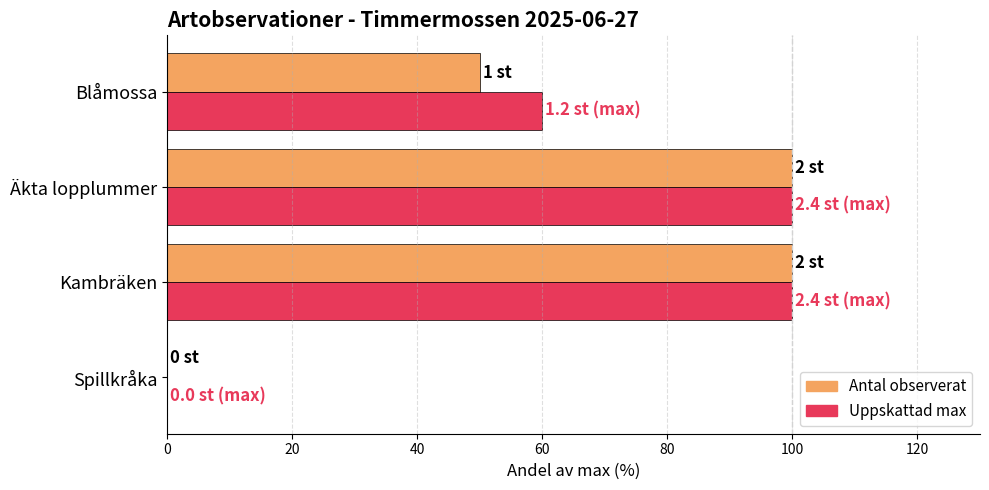

What is the maximum value shown in the chart?

100